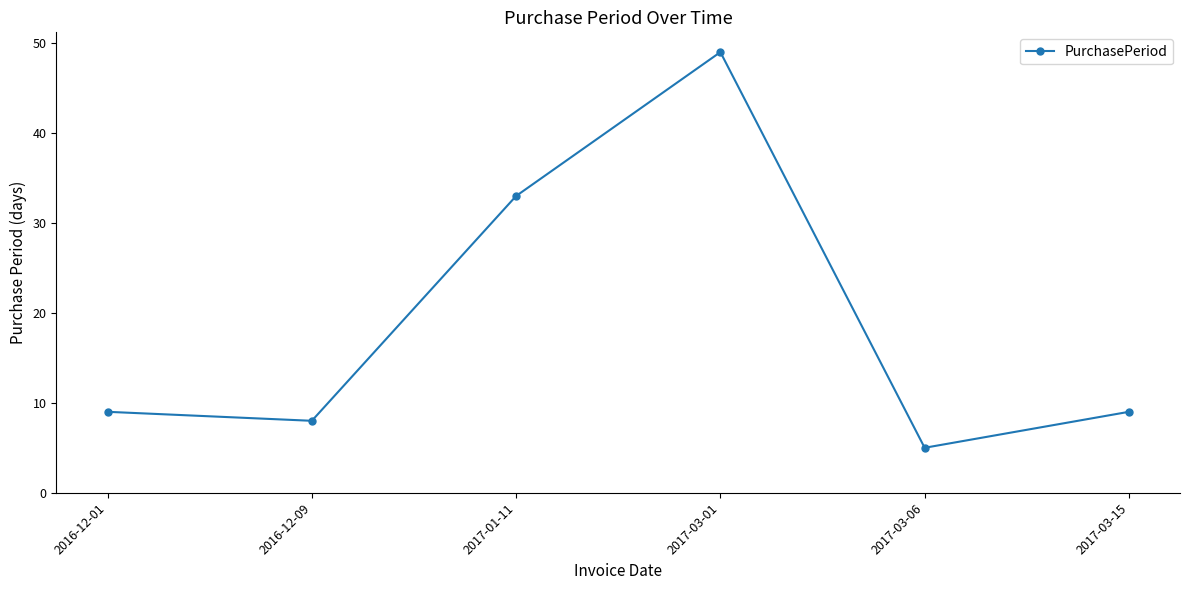

What is the value of the 2nd point from the left?

8